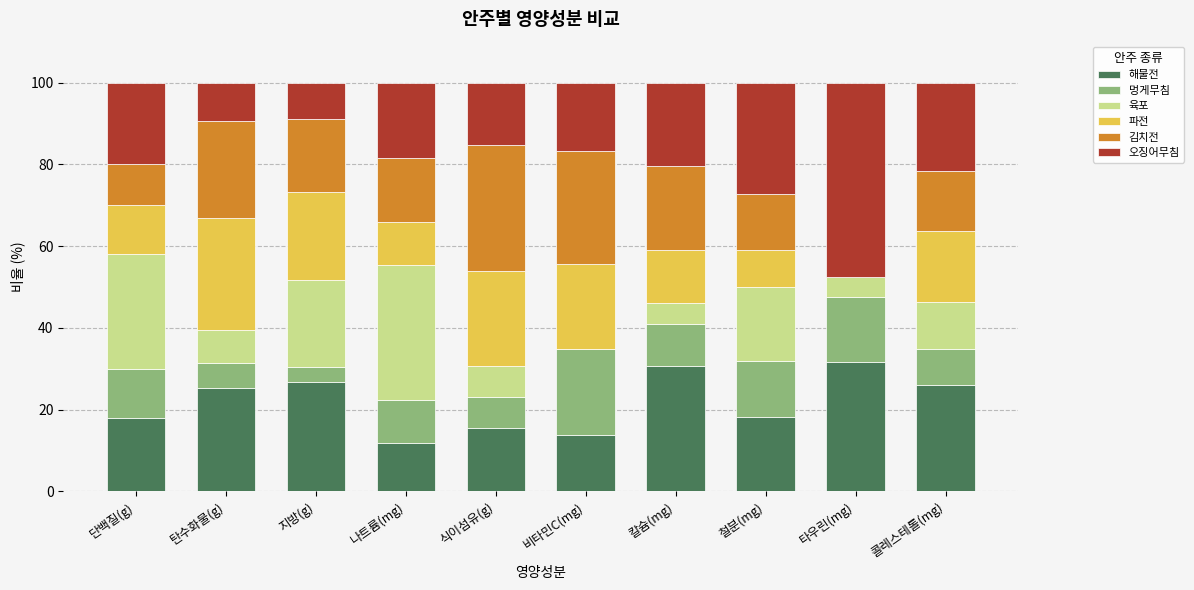

Is it true that 해물전 equals 15.4 at 식이섬유(g)?

True